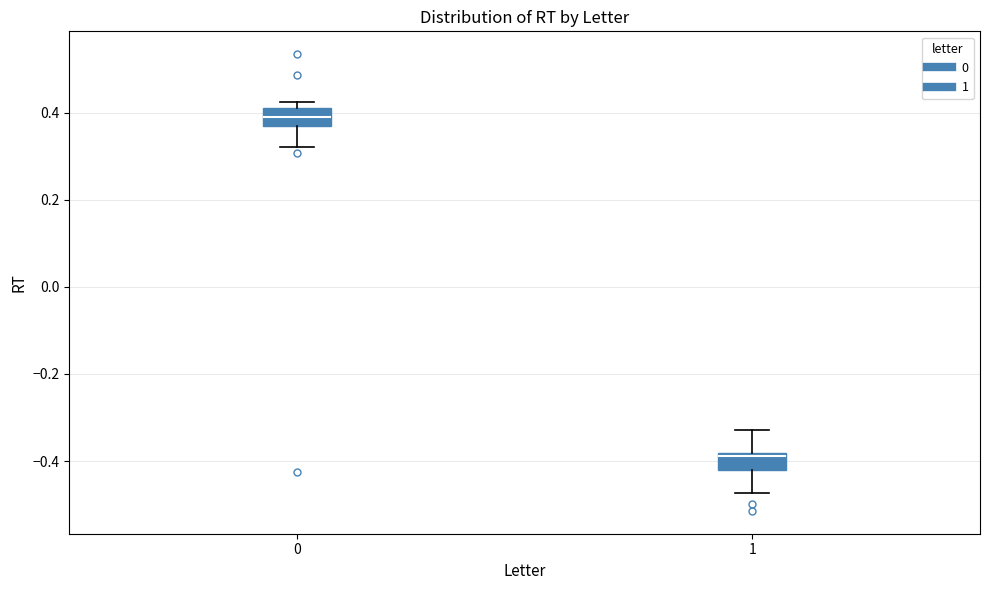

Which box's median line is the lowest?

1